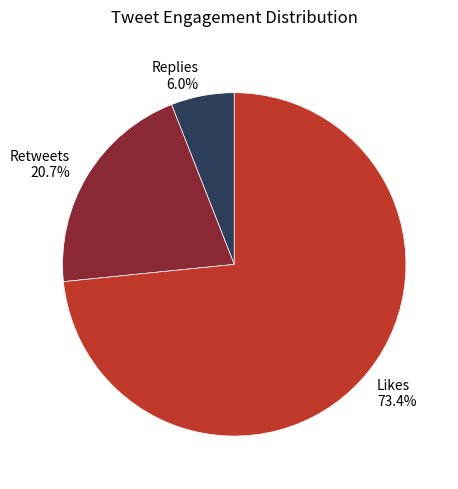

Does Replies 6.0% account for over 50% of the chart?

No